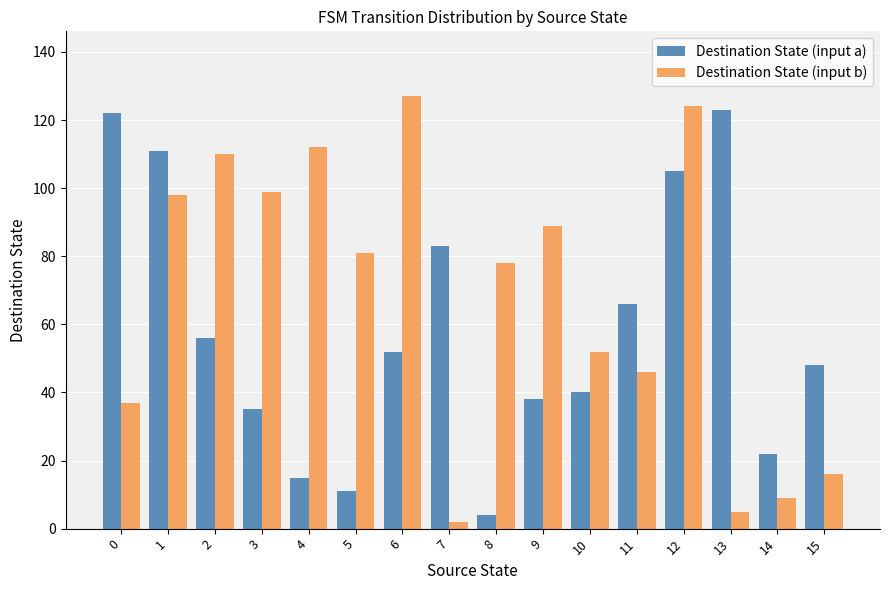

What is the difference between the maximum and minimum values in the Destination State (input a) series?

119